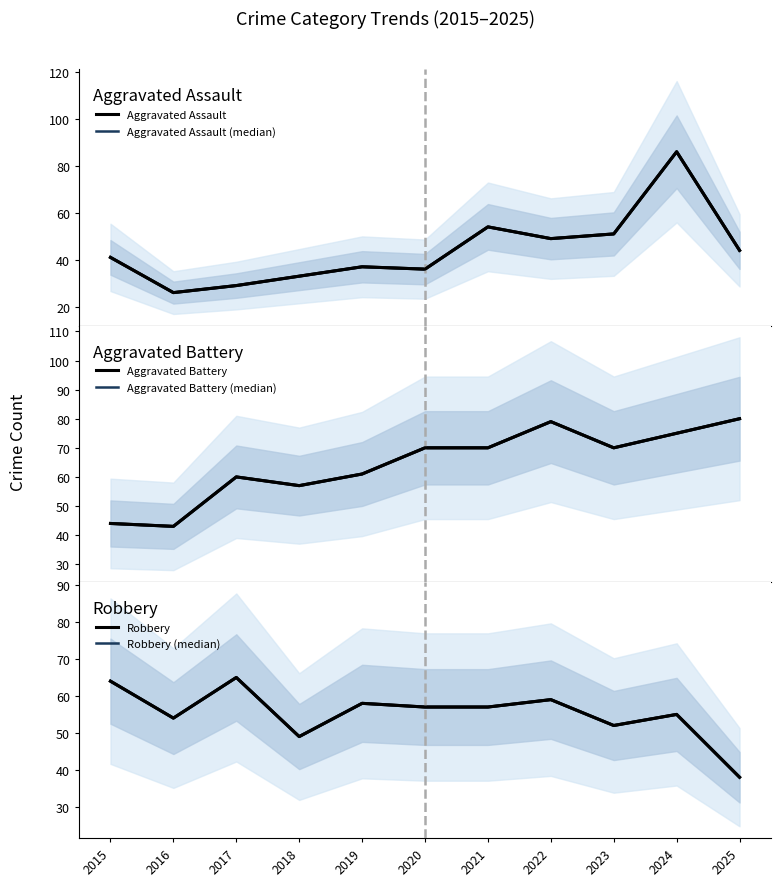

What is the difference between the Aggravated Battery (median) values at 2021 and 2015?

26